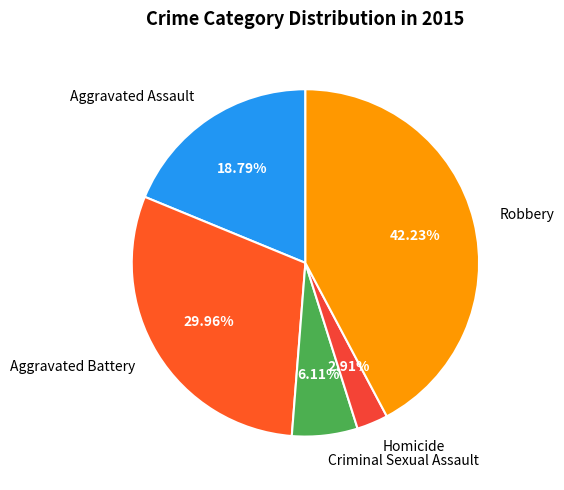

How many slices are in this pie chart?

5